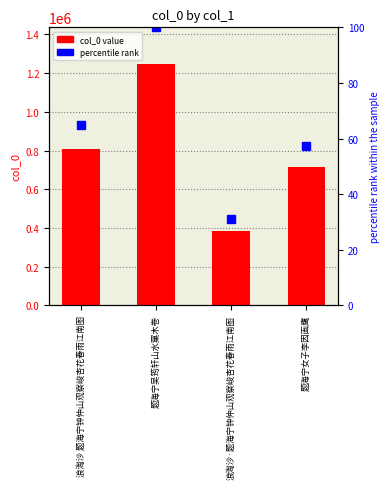

What is the sum of the percentile rank values at 题海宁吴筠轩山水窠木卷 and 题海宁女子李因画鹰?

157.3